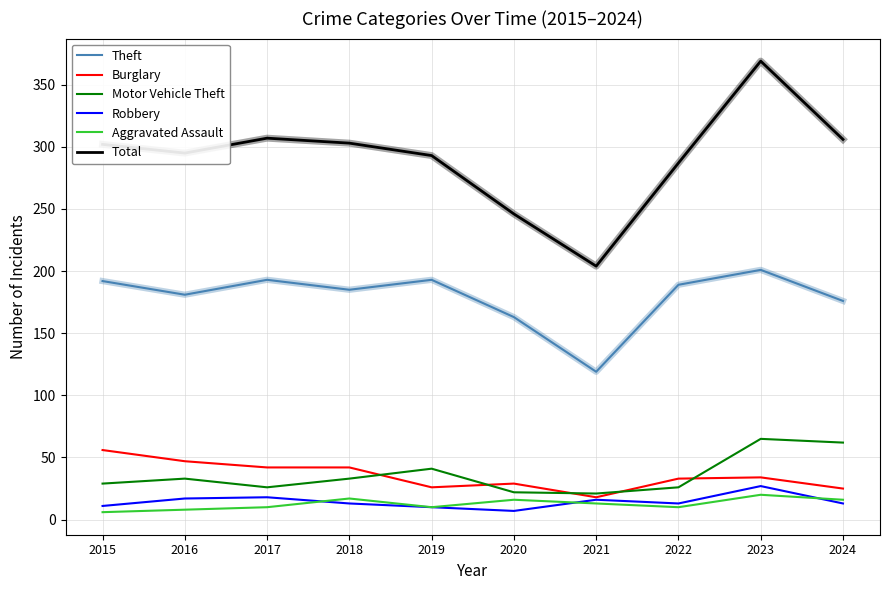

Is the value of Theft at 2019 greater than the value of Robbery at 2023?

Yes